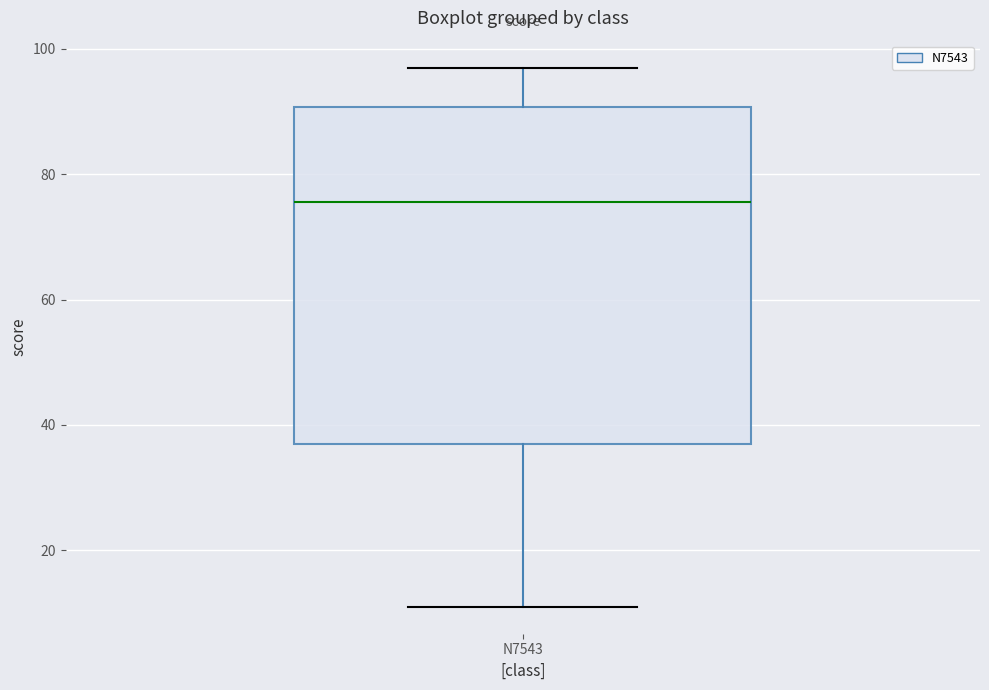

Read this box plot against the y-axis: the position of the median line, the range covered by the box, and the ends of both whiskers. The values are not printed on the chart, so give them approximately, as read against the axis.

median 76, box 38 to 90, whiskers 12 to 98